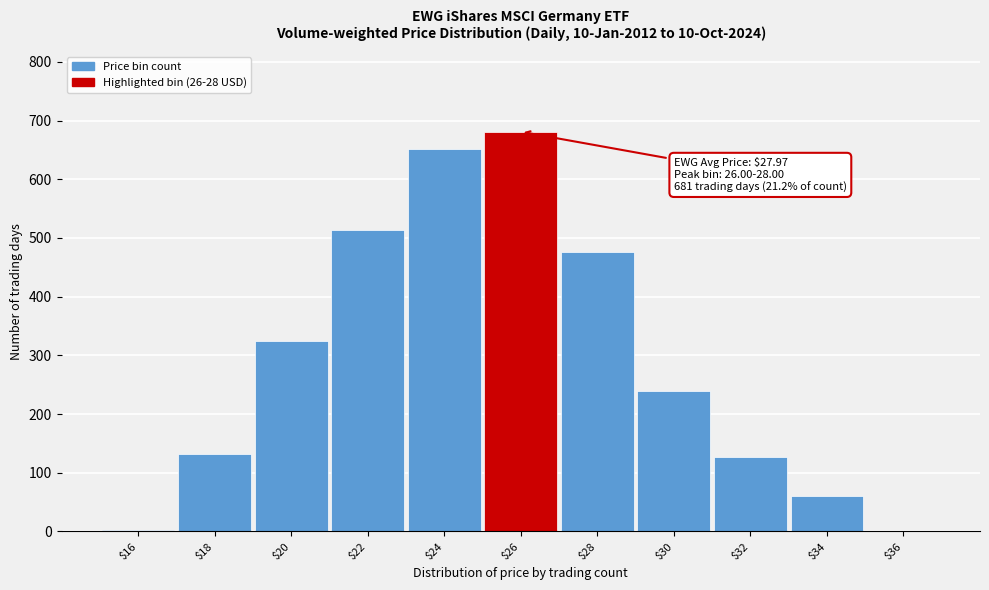

Where is the data nearest to the value 341?

$20